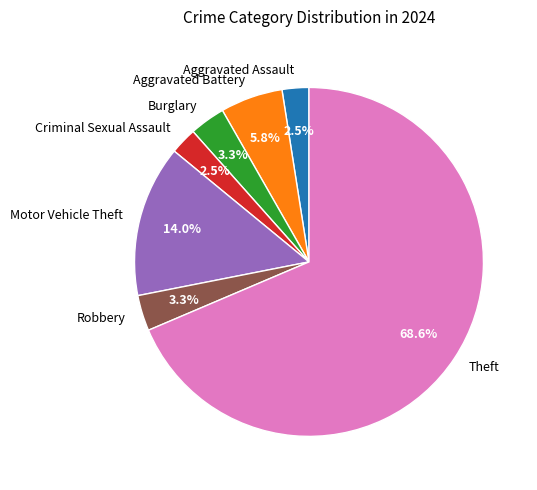

Is there any slice that represents more than half of the pie?

Yes